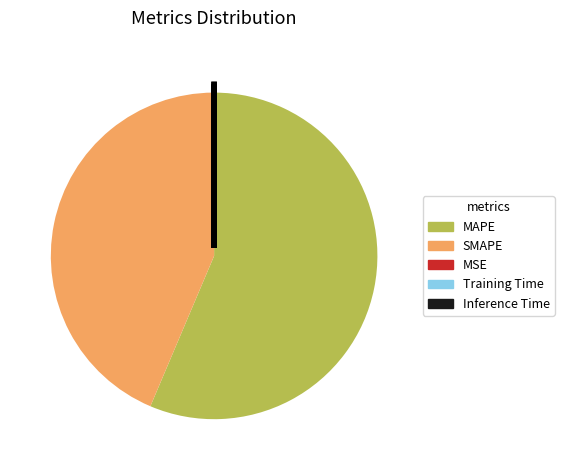

Which category has the biggest portion of the pie?

MAPE